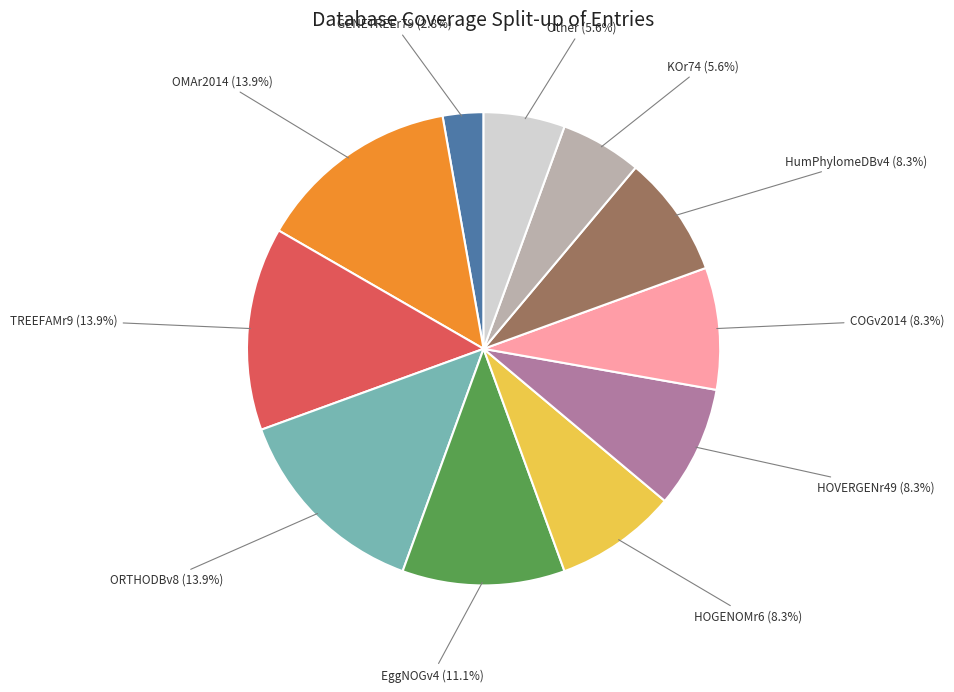

How many segments does this pie chart have?

11